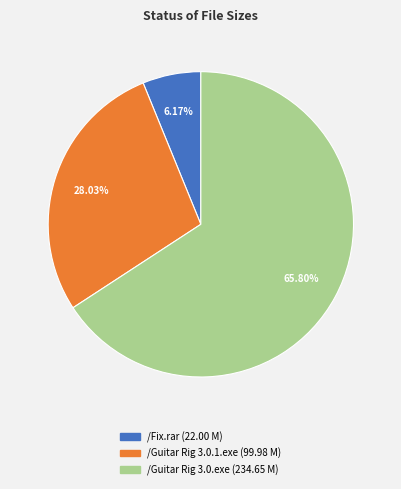

Rank the categories by value from lowest to highest.

/Fix.rar, /Guitar Rig 3.0.1.exe, /Guitar Rig 3.0.exe